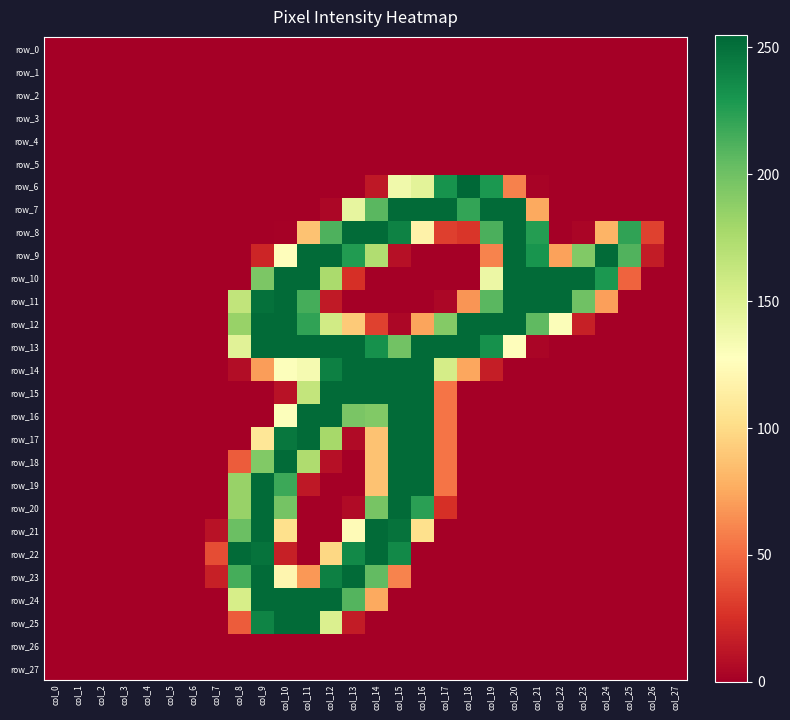

Is the value of row_11 at col_20 greater than the value of row_14 at col_1?

Yes